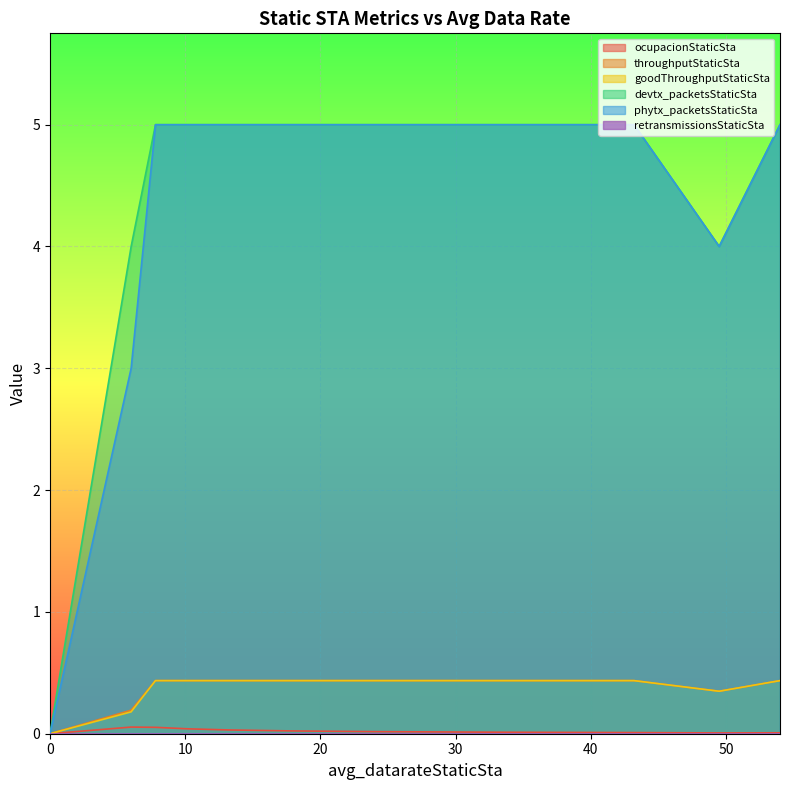

Where is the first local minimum for phytx_packetsStaticSta?

49.5